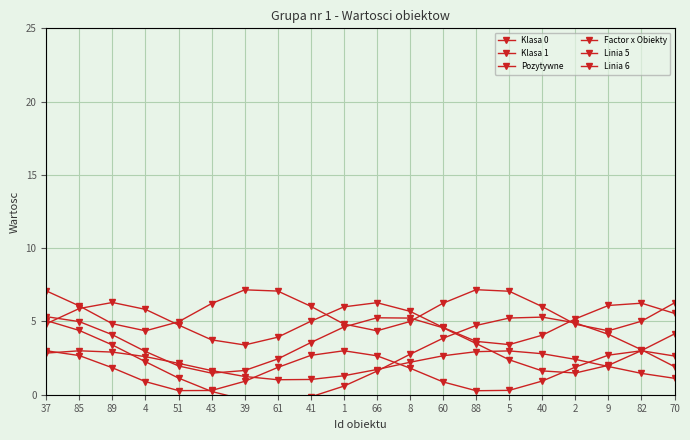

What position from the left is 82?

19